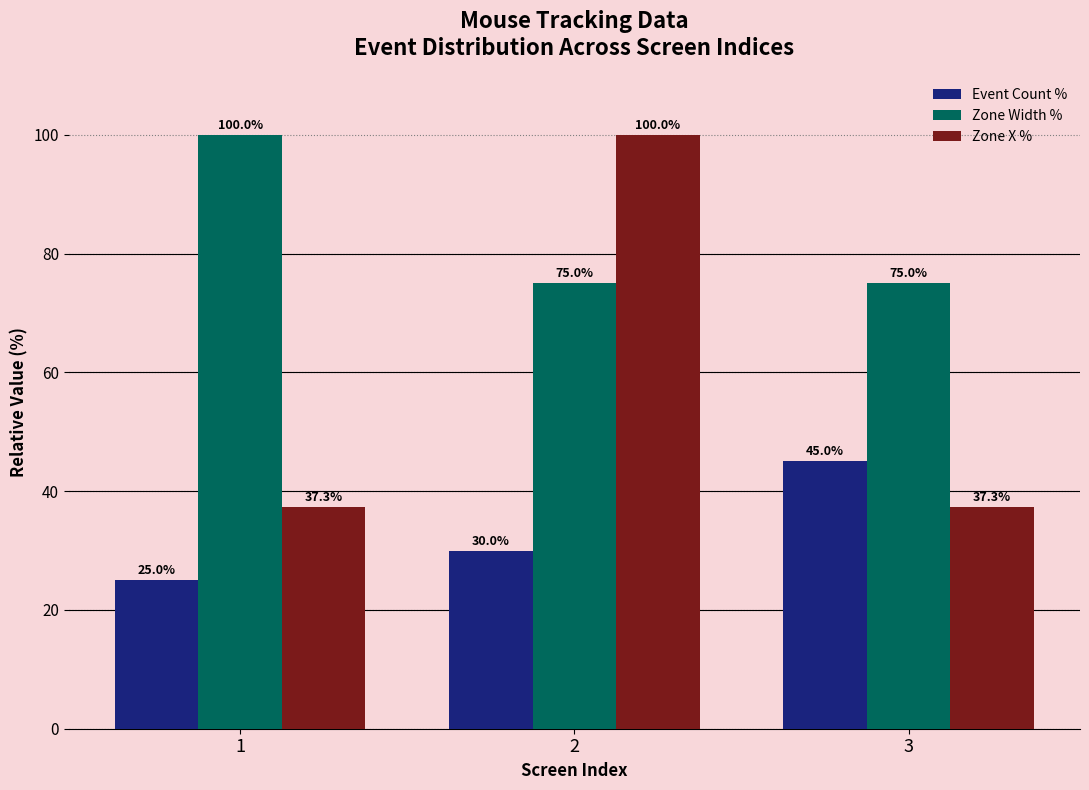

Between 2 and 3, which series saw the biggest shift?

Zone X %